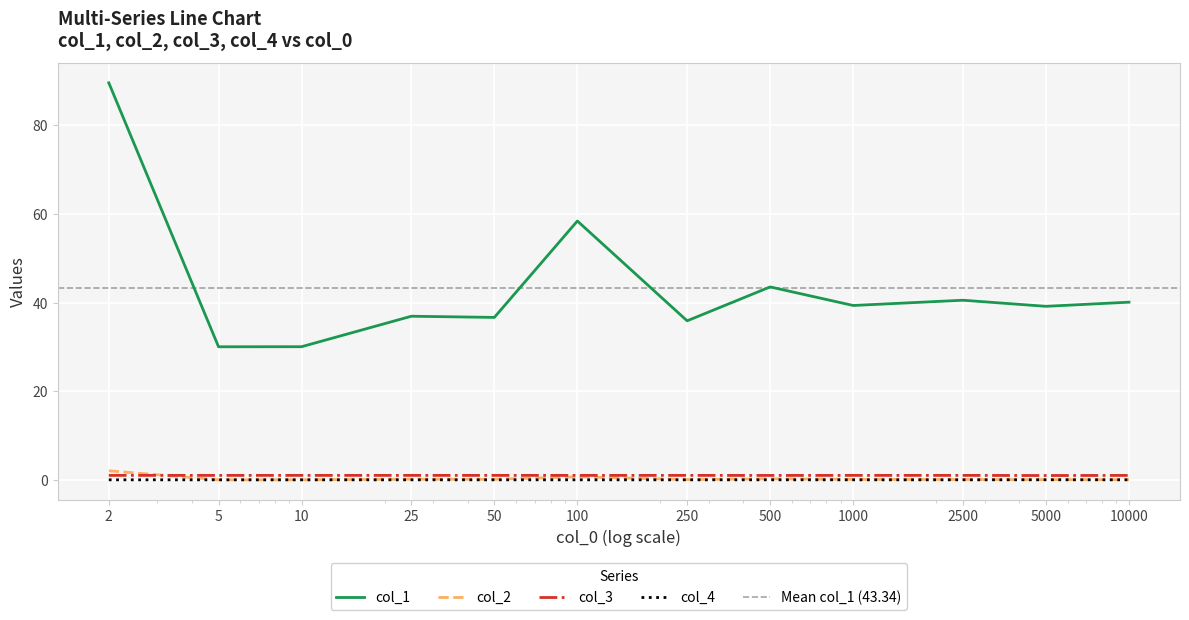

Where is the first local maximum for col_4?

500